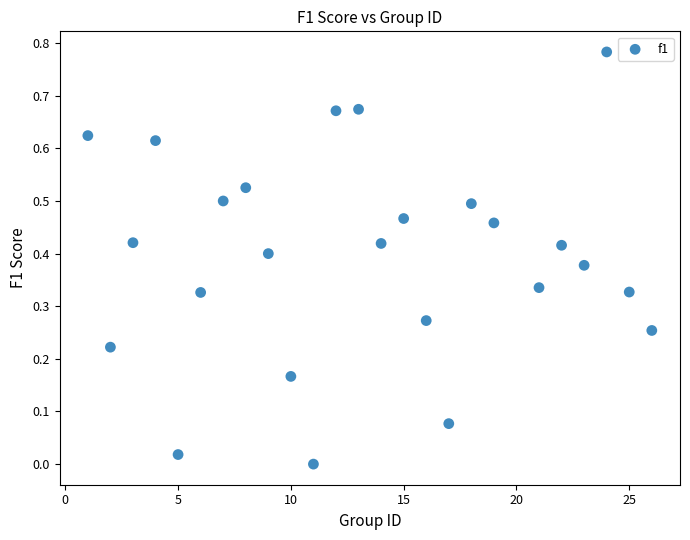

What is the range of X values (max minus min)?

25.0